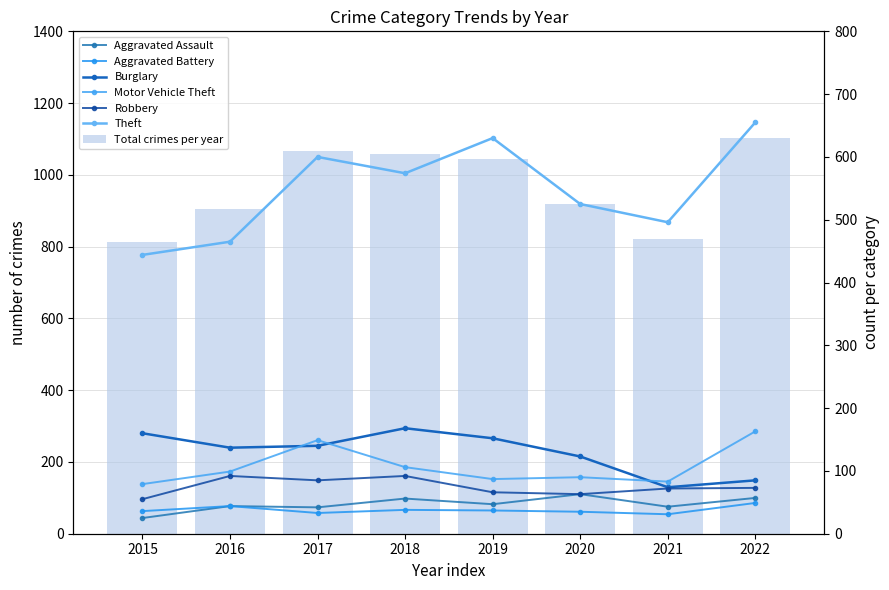

Rank the categories by Theft value from lowest to highest.

2015, 2016, 2021, 2020, 2018, 2017, 2019, 2022